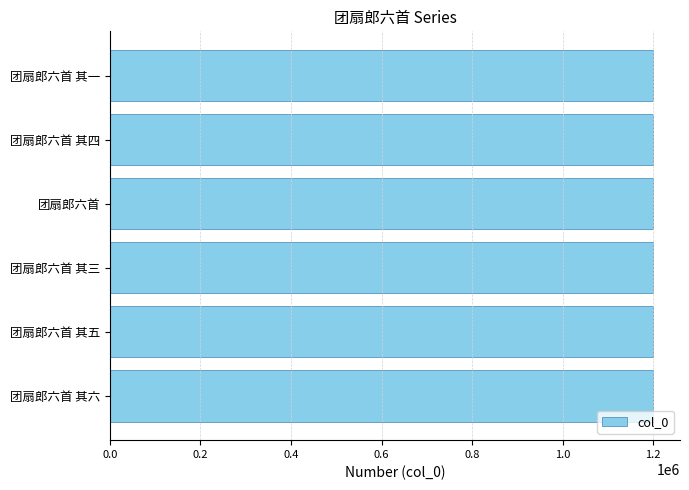

What is the maximum value shown in the chart?

1199522